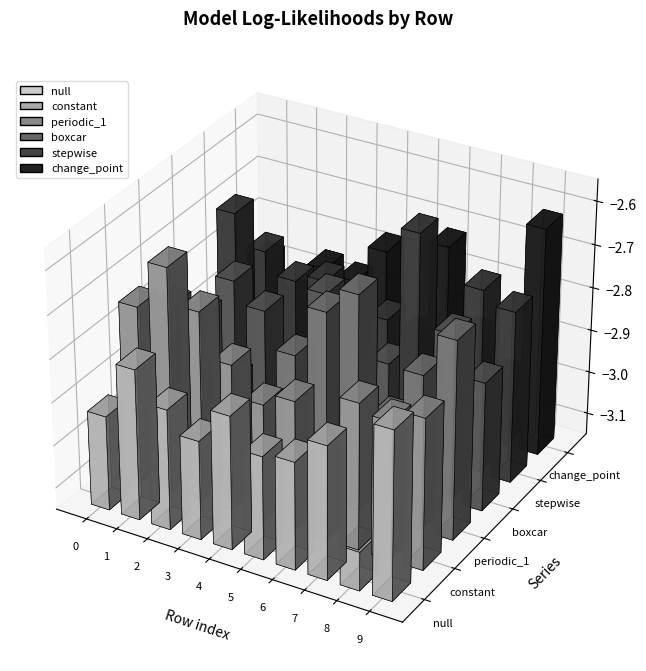

Reading right to left, extract all data points from this chart.

null: -2.8	-3.1	-2.8	-2.9	-2.9	-2.8	-2.9	-2.9	-2.8	-2.9
constant: -2.8	-2.8	-2.8	-3.0	-2.9	-2.9	-2.8	-2.7	-2.6	-2.7
periodic_1: -2.7	-2.8	-2.9	-2.6	-2.7	-2.8	-3.0	-2.9	-2.8	-2.8
boxcar: -2.9	-2.8	-2.9	-2.9	-2.9	-2.8	-3.0	-2.8	-2.8	-3.0
stepwise: -2.8	-2.7	-2.9	-2.6	-2.9	-3.0	-2.8	-2.8	-2.8	-2.7
change_point: -2.6	-3.0	-2.9	-2.7	-3.0	-2.8	-2.9	-2.9	-2.9	-2.9